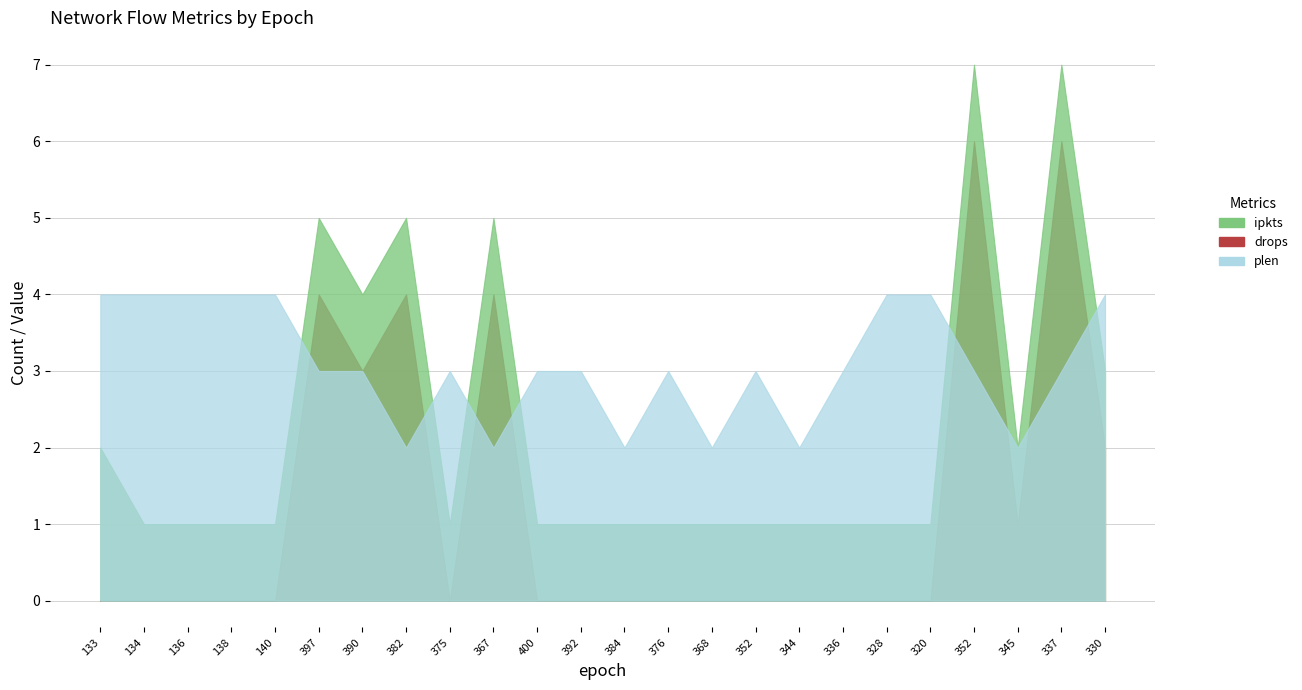

How many times do ipkts and plen cross each other?

6